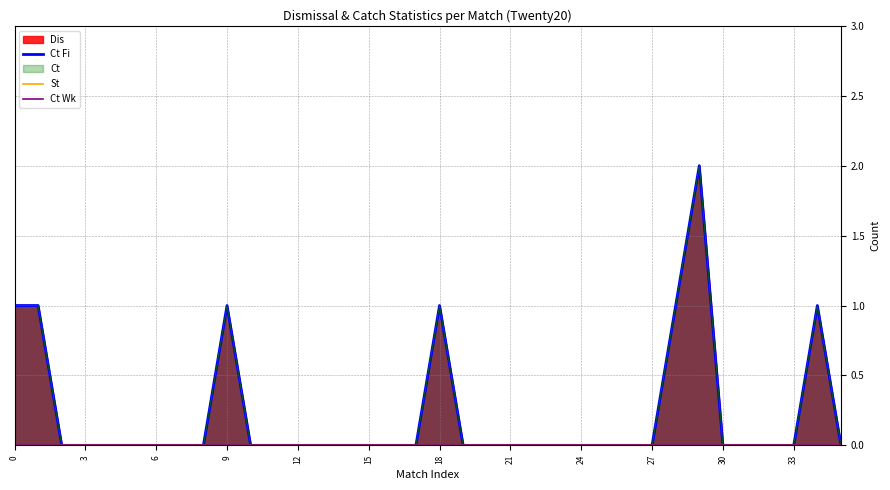

Is it true that Ct Fi equals 0 at 30?

True